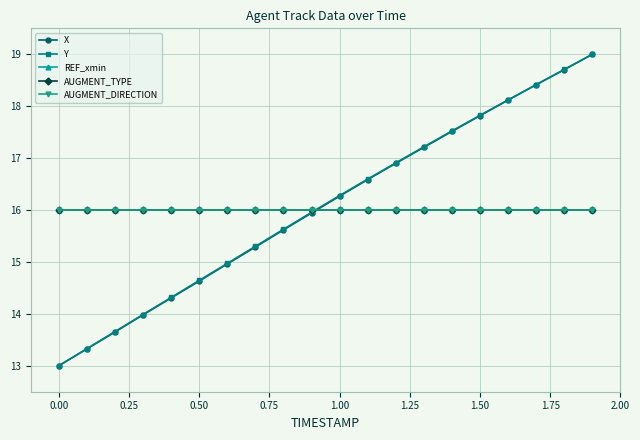

Reading left to right, extract all data points from this chart.

X: 13.0	13.3	13.6	14.0	14.3	14.6	15.0	15.3	15.6	15.9	16.3	16.6	16.9	17.2	17.5	17.8	18.1	18.4	18.7	19.0
Y: 13.0	13.3	13.7	14.0	14.3	14.6	15.0	15.3	15.6	16.0	16.3	16.6	16.9	17.2	17.5	17.8	18.1	18.4	18.7	19.0
REF_xmin: 16.0	16.0	16.0	16.0	16.0	16.0	16.0	16.0	16.0	16.0	16.0	16.0	16.0	16.0	16.0	16.0	16.0	16.0	16.0	16.0
AUGMENT_TYPE: 16.0	16.0	16.0	16.0	16.0	16.0	16.0	16.0	16.0	16.0	16.0	16.0	16.0	16.0	16.0	16.0	16.0	16.0	16.0	16.0
AUGMENT_DIRECTION: 16.0	16.0	16.0	16.0	16.0	16.0	16.0	16.0	16.0	16.0	16.0	16.0	16.0	16.0	16.0	16.0	16.0	16.0	16.0	16.0